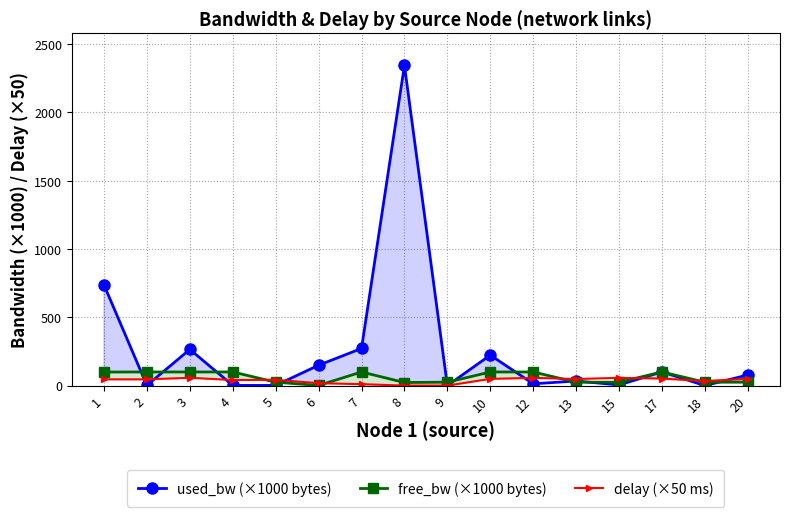

Reading right to left, list all the values displayed in this chart.

used_bw (×1000 bytes): 20=77.7	18=0.2	17=100.3	15=5.0	13=33.6	12=13.3	10=223.2	9=0.2	8=2343.7	7=272.0	6=149.2	5=1.4	4=1.4	3=264.9	2=1.4	1=737.1
free_bw (×1000 bytes): 20=24.9	18=25.0	17=99.9	15=25.0	13=25.0	12=100.0	10=99.8	9=25.0	8=22.7	7=99.7	6=1.4	5=25.0	4=100.0	3=99.7	2=100.0	1=99.3
delay (×50 ms): 20=49.8	18=33.4	17=51.5	15=56.7	13=48.3	12=56.4	10=49.2	9=0.0	8=0.0	7=10.5	6=17.7	5=42.6	4=40.7	3=57.3	2=45.5	1=45.7